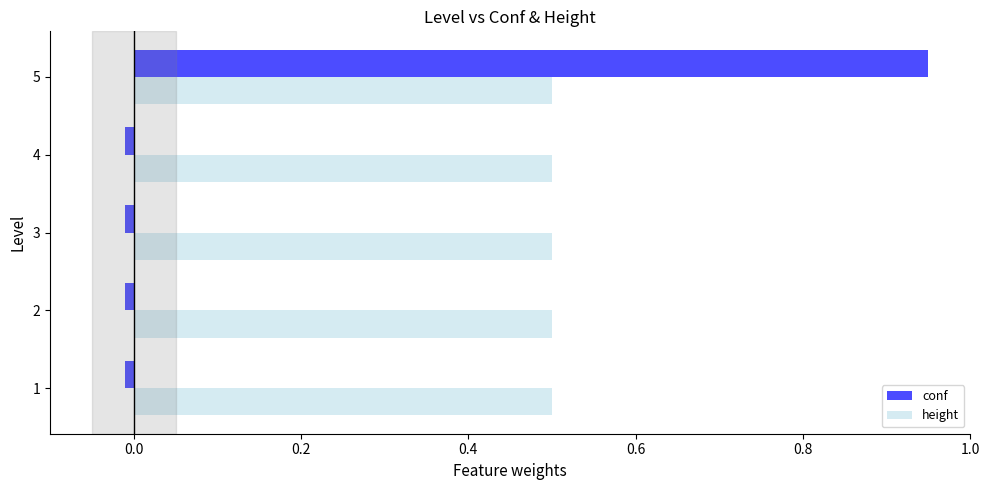

The value of height at 5 is 0.5. True or false?

True